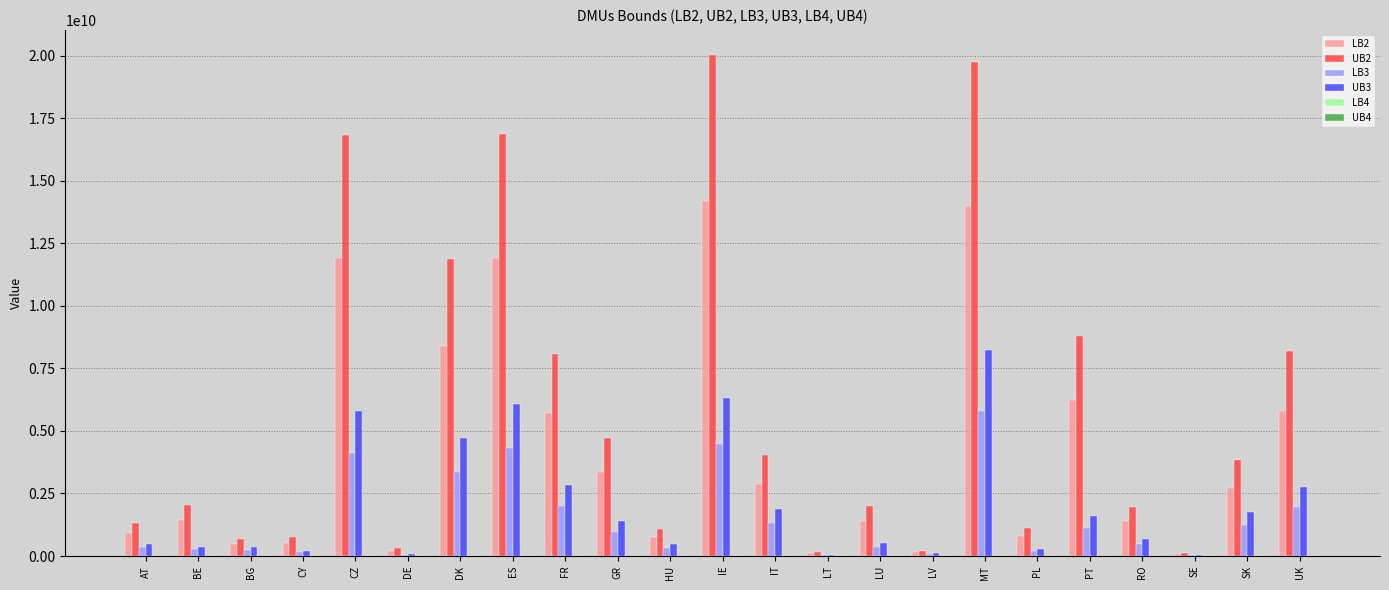

At which category is the sum across all series the highest?

MT